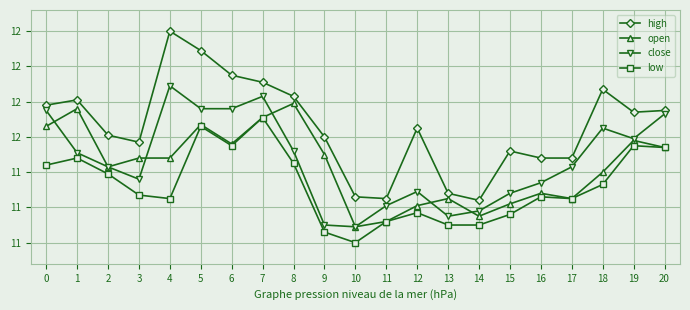

Is this an area chart (filled region under the line)?

No